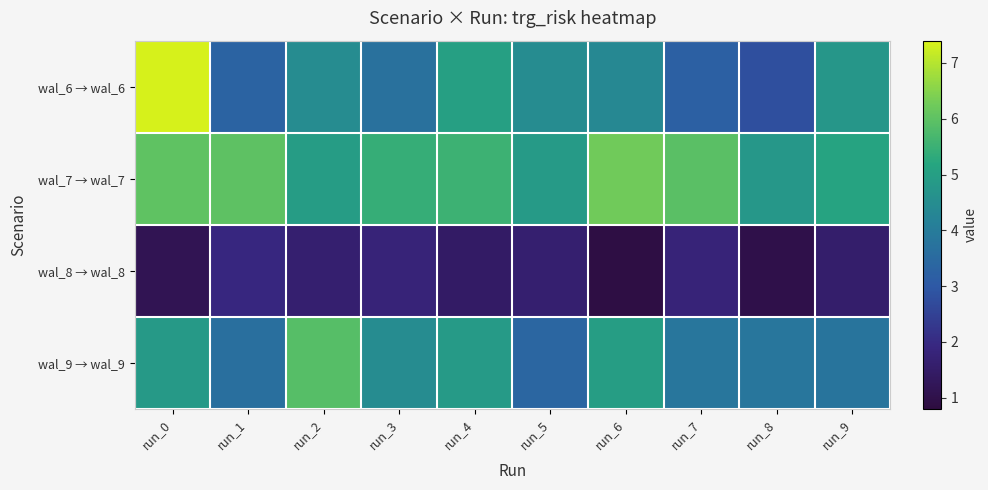

Reading right to left, extract all data points from this chart.

wal_6 → wal_6: run_9=4.8	run_8=2.8	run_7=3.2	run_6=4.4	run_5=4.5	run_4=5.0	run_3=3.7	run_2=4.5	run_1=3.3	run_0=7.4
wal_7 → wal_7: run_9=5.1	run_8=4.8	run_7=5.9	run_6=6.2	run_5=4.9	run_4=5.5	run_3=5.4	run_2=4.9	run_1=6.0	run_0=6.0
wal_8 → wal_8: run_9=1.6	run_8=1.0	run_7=1.8	run_6=0.9	run_5=1.6	run_4=1.4	run_3=1.8	run_2=1.6	run_1=1.9	run_0=1.1
wal_9 → wal_9: run_9=3.8	run_8=3.8	run_7=3.8	run_6=5.0	run_5=3.4	run_4=4.9	run_3=4.5	run_2=5.9	run_1=3.6	run_0=4.8